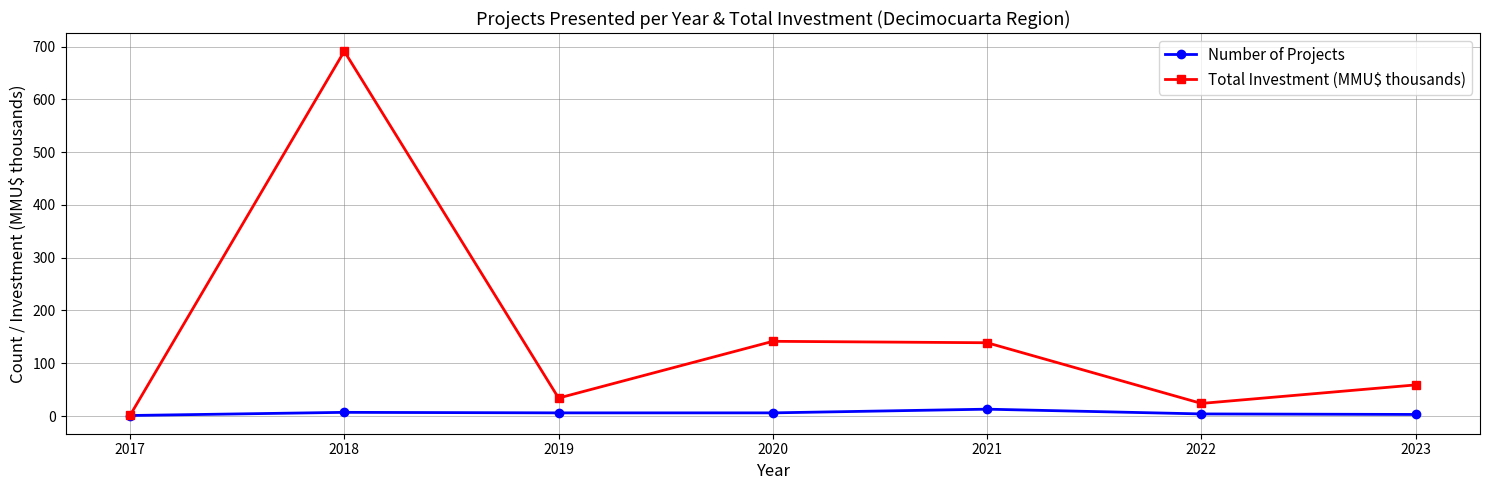

Rank the series by their maximum value, from lowest to highest.

Number of Projects, Total Investment (MMU$ thousands)